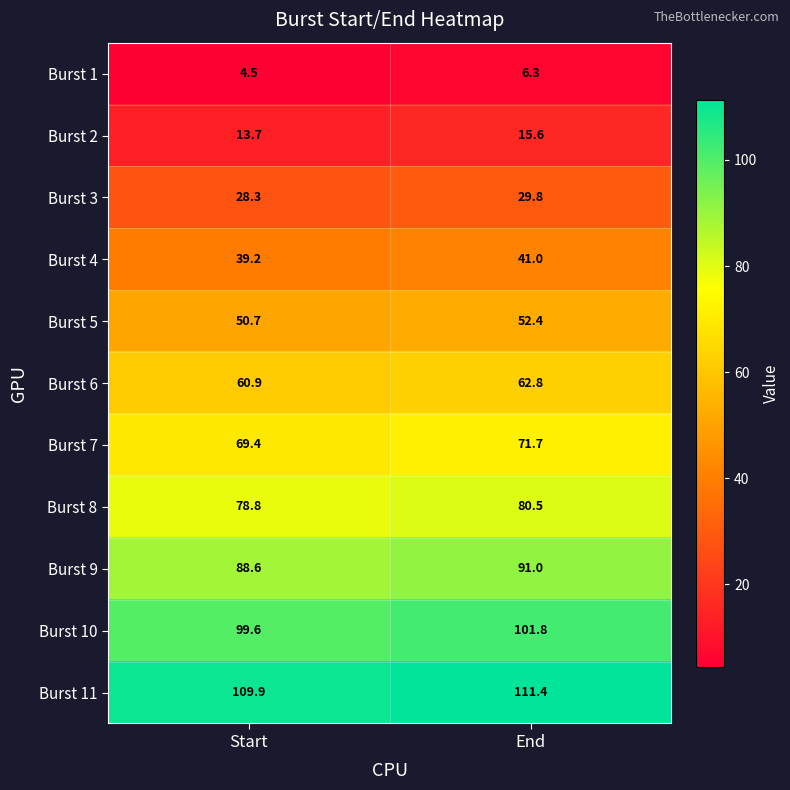

The value of Burst 1 at Start is 7.6. True or false?

False